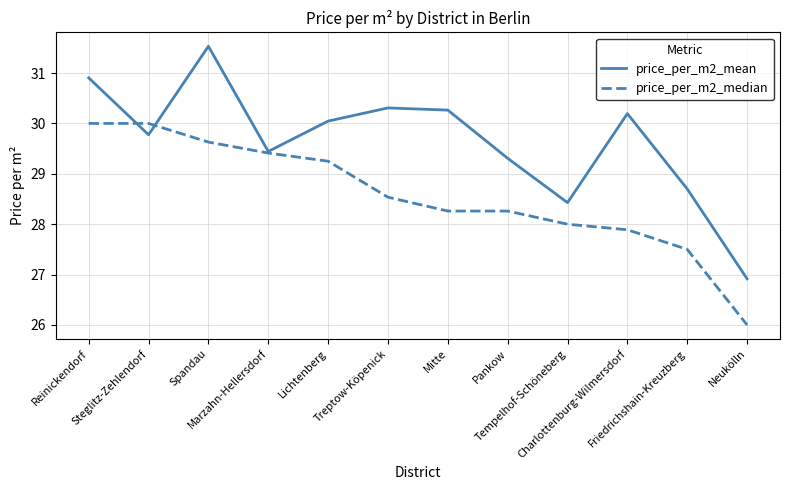

What is the minimum value for price_per_m2_mean?

26.9